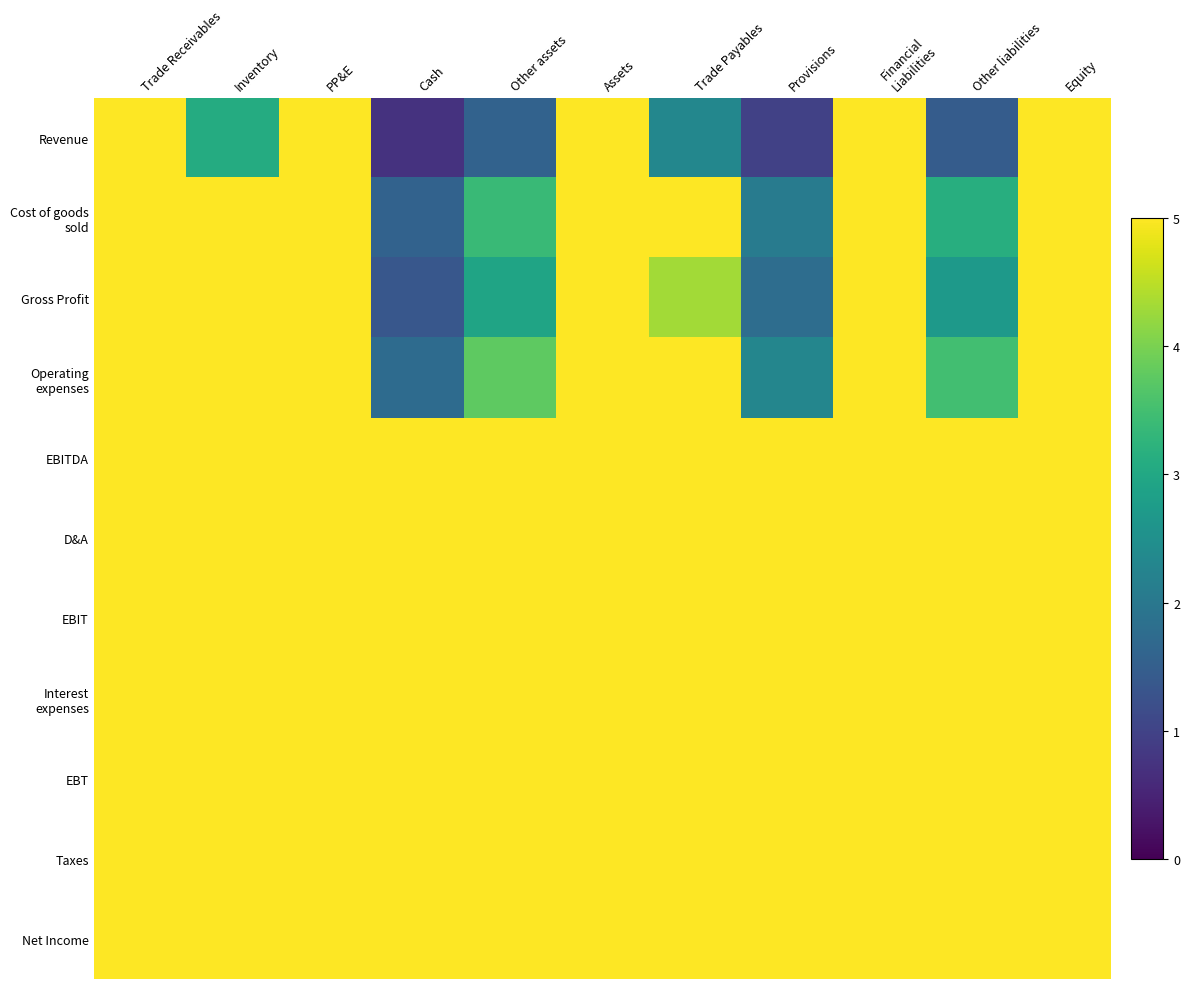

What is the total value across all series at Provisions?

42.1